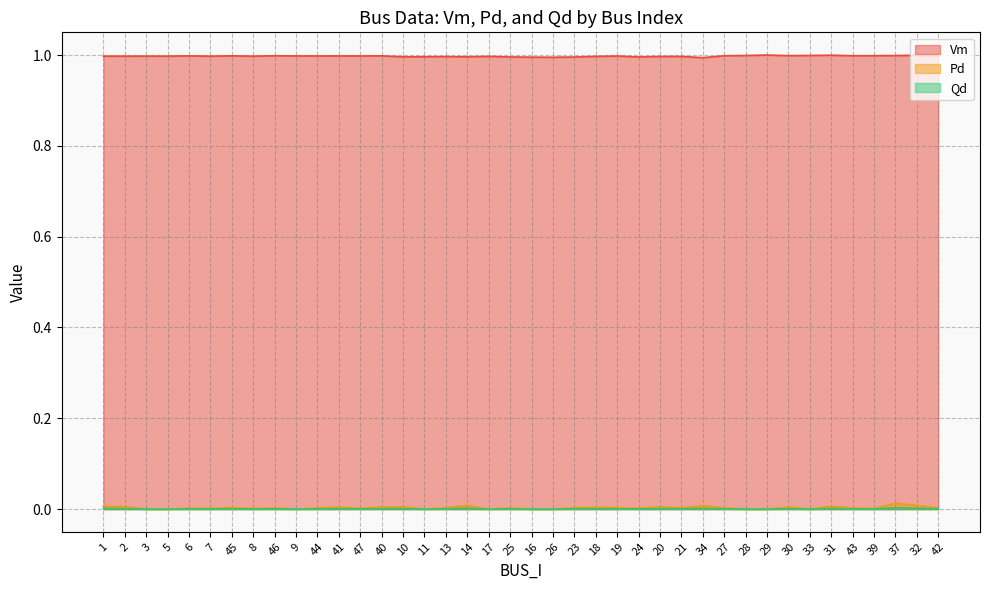

Where is the first local maximum for Qd?

45